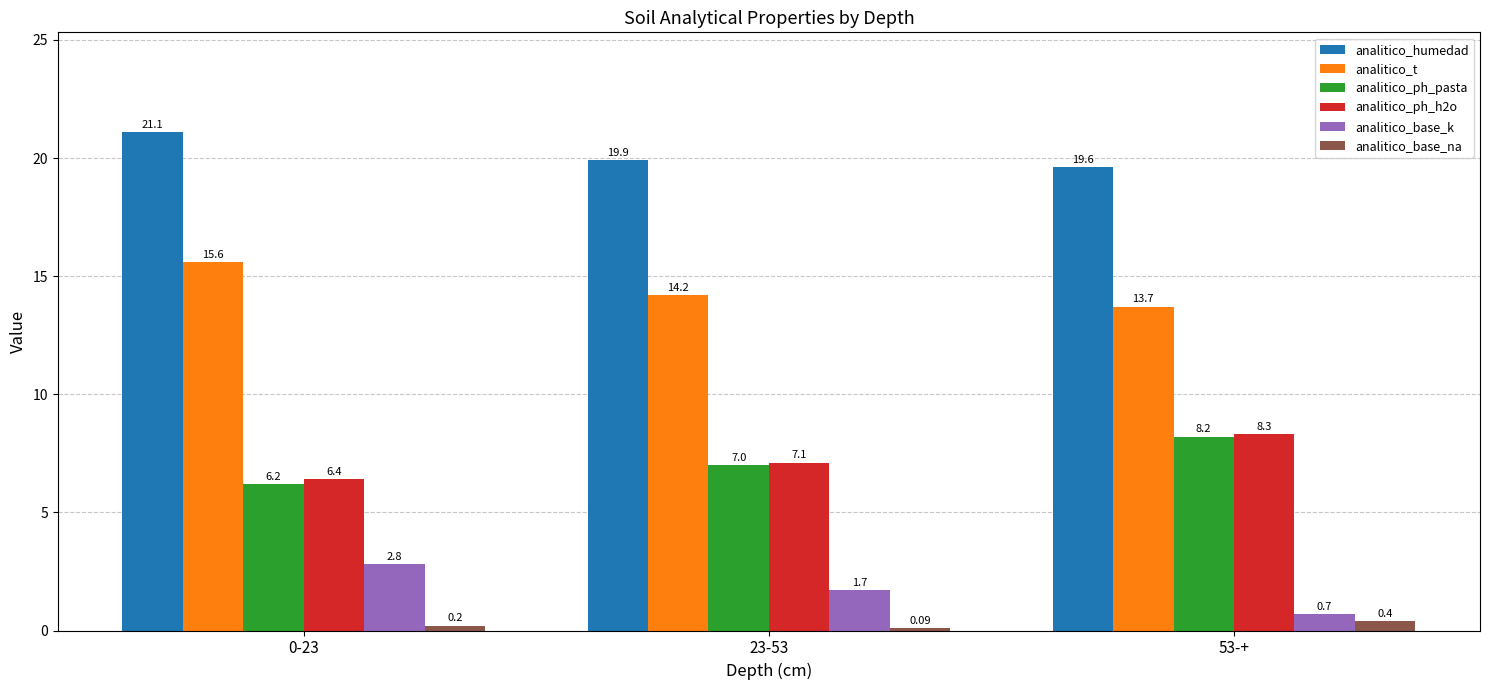

Which category has the highest value across all series?

0-23